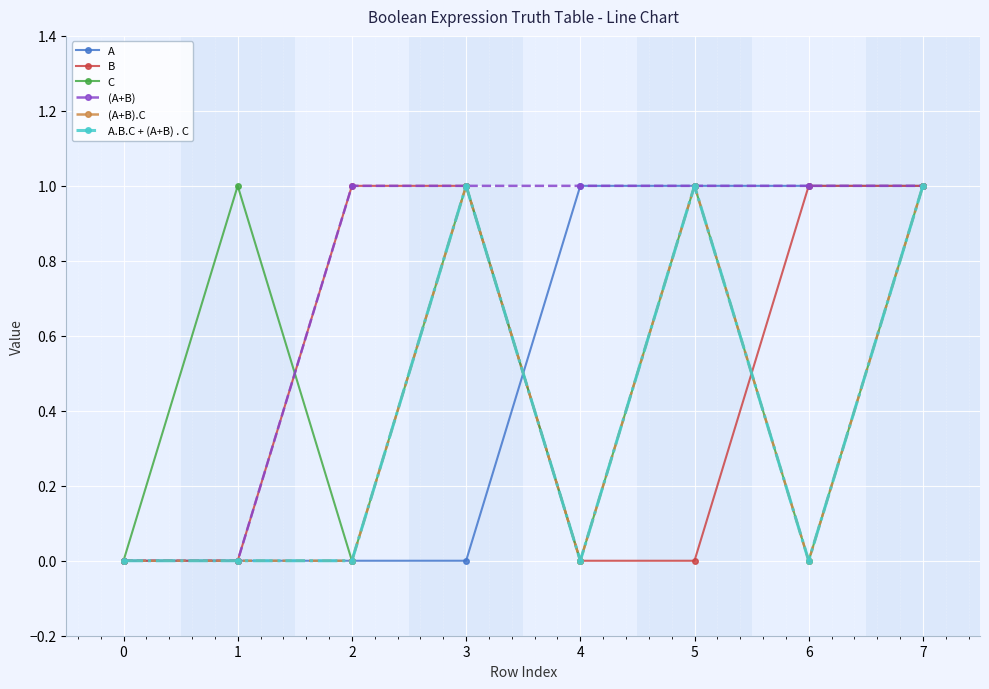

How many intersections are there between C and A?

1